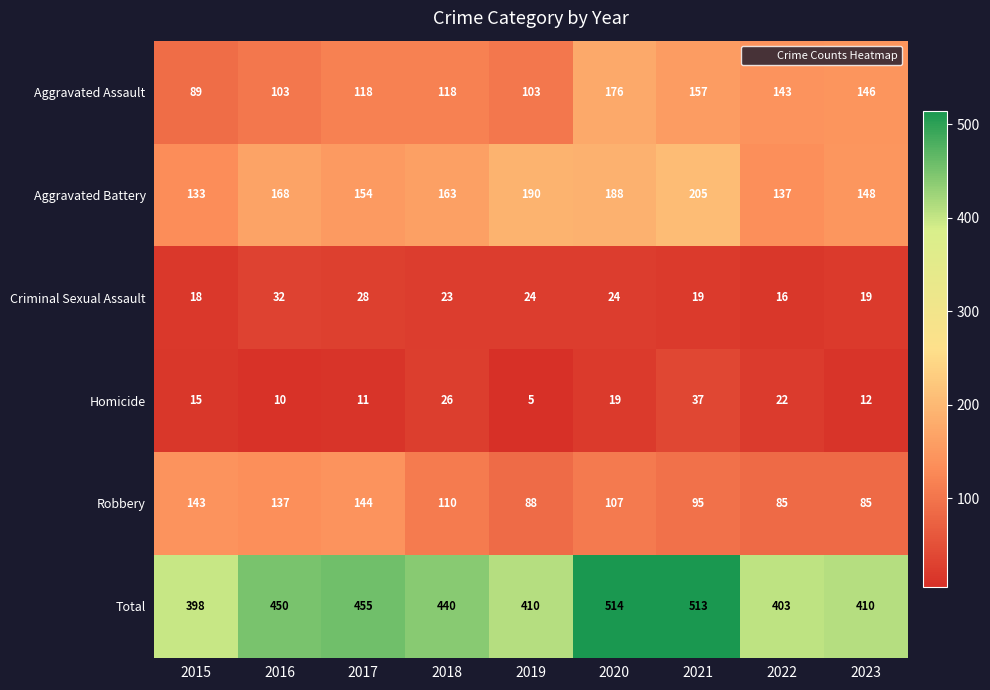

Which label corresponds to the smallest value in the chart?

2019